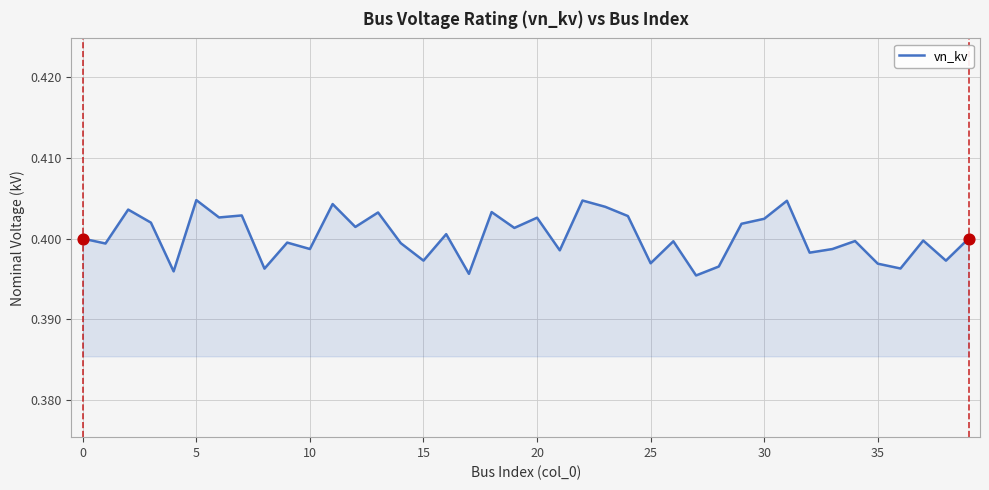

How many lines are shown in the chart?

1